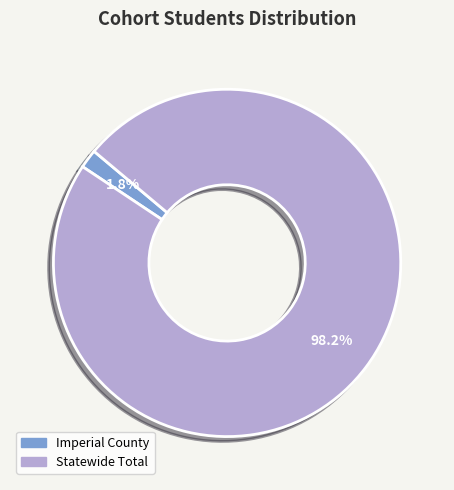

Is there any slice that represents more than half of the pie?

Yes